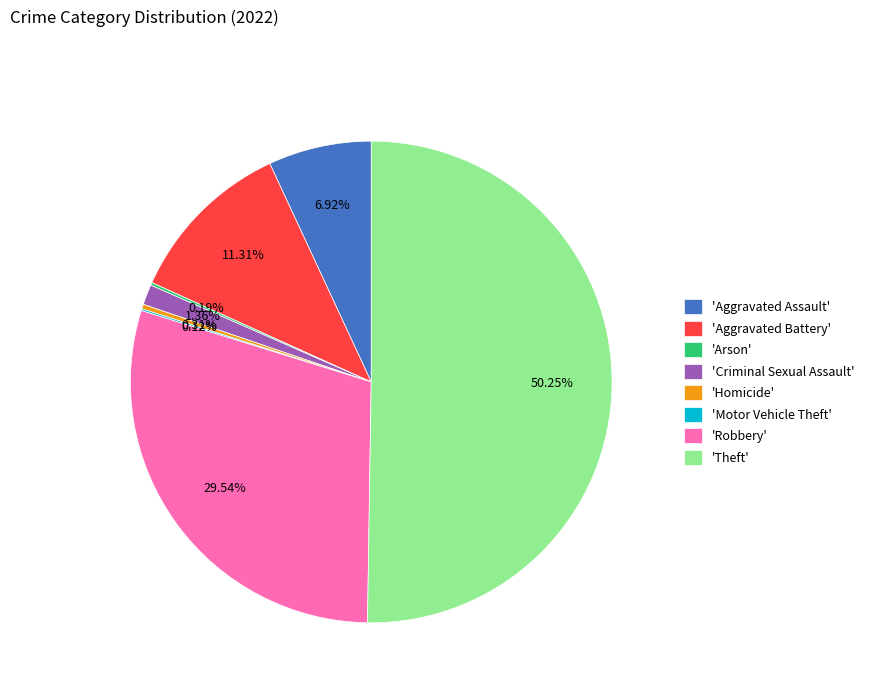

To the nearest percent, what is the average slice percentage?

12%